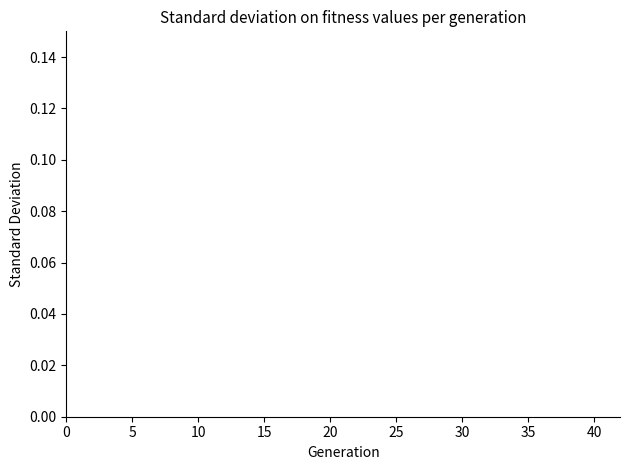

How many lines are shown in the chart?

1